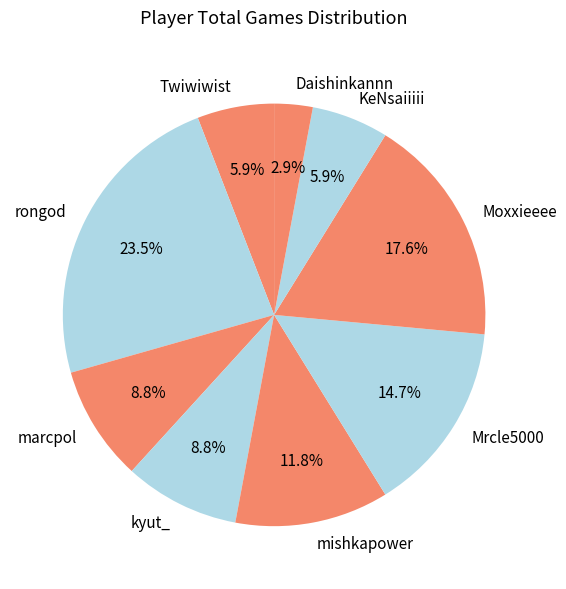

Approximately how many times larger is the value at Twiwiwist compared to Moxxieeee?

0.3